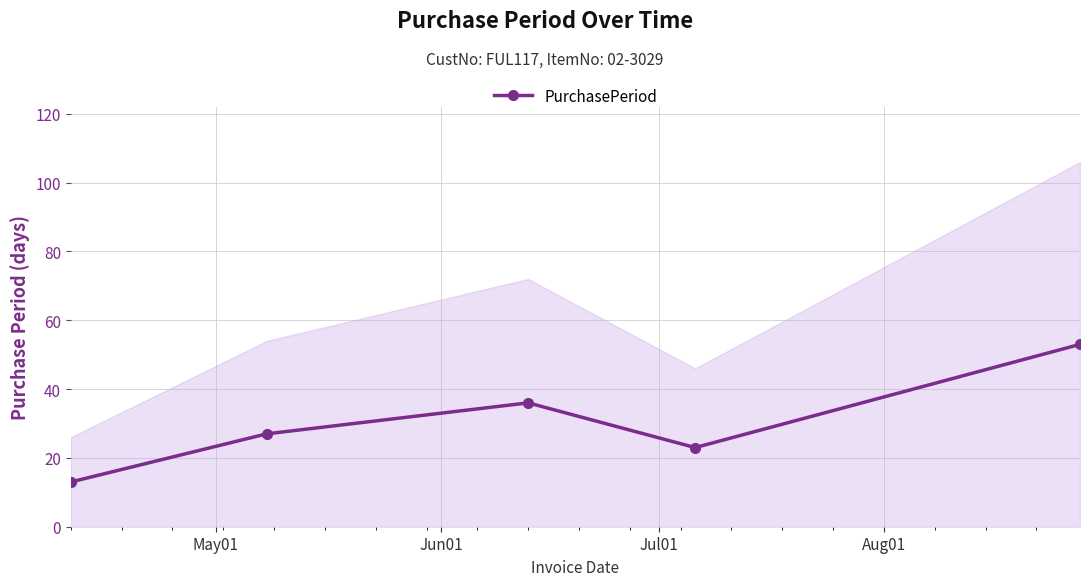

How many points are higher than both their immediate neighbors (excluding endpoints)?

1